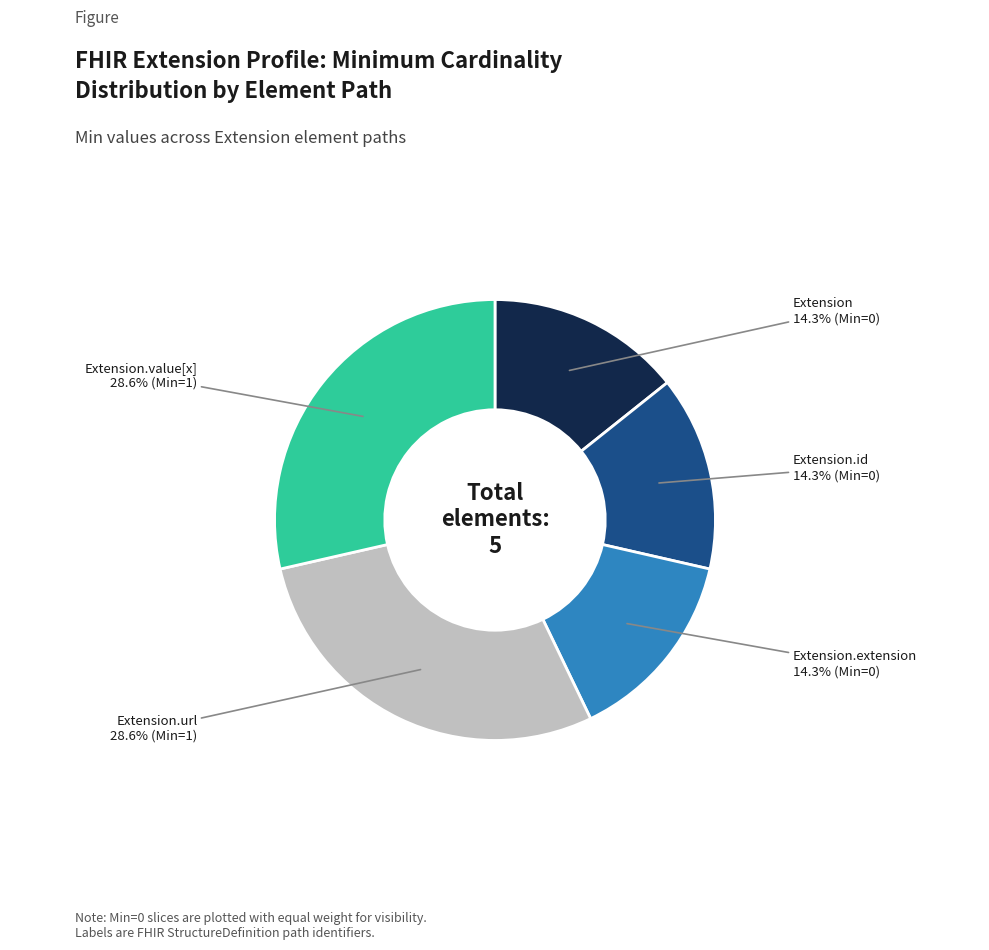

Is there any slice that represents more than half of the pie?

No